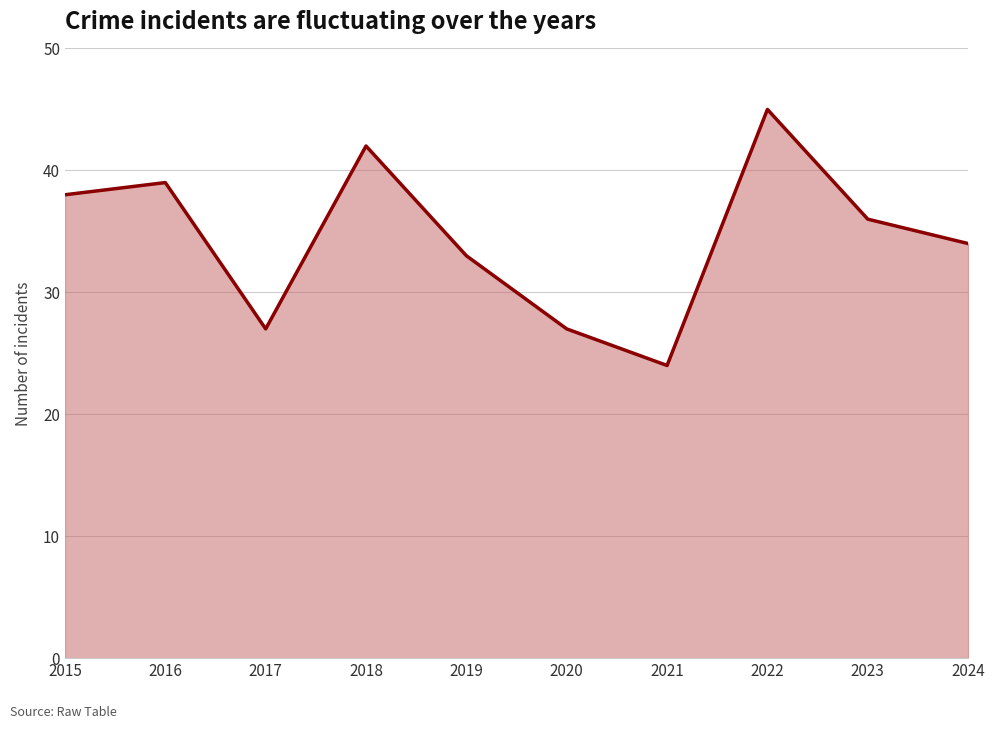

What is the difference between the values at 2022 and 2018?

3